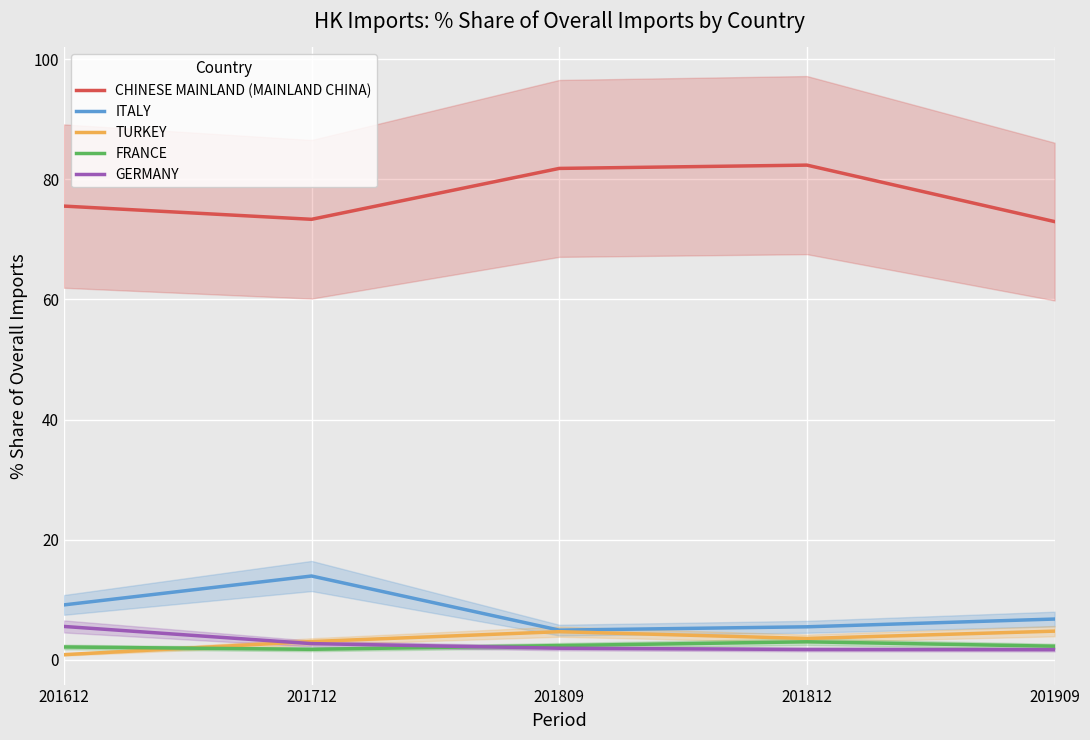

At which category does FRANCE reach its first local peak?

201812